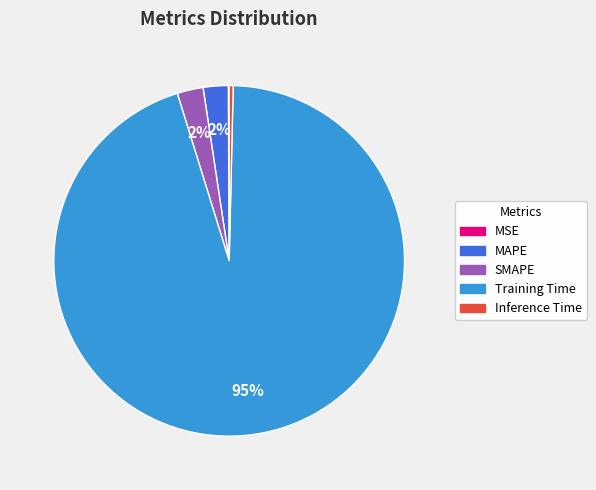

Which slice is the largest?

Training Time